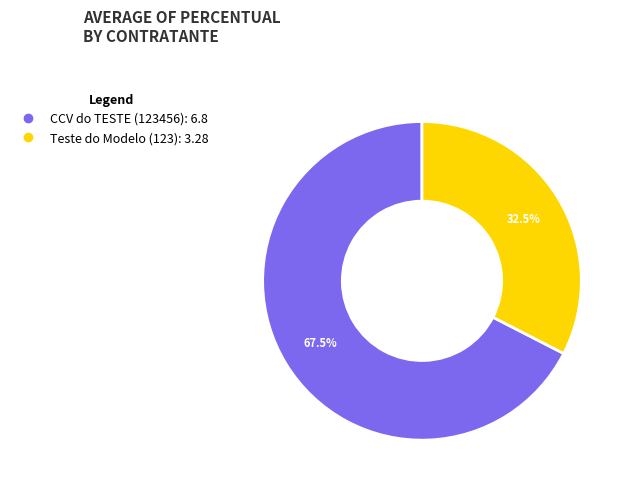

Which has a higher value, CCV do TESTE (123456) or Teste do Modelo (123)?

CCV do TESTE (123456)